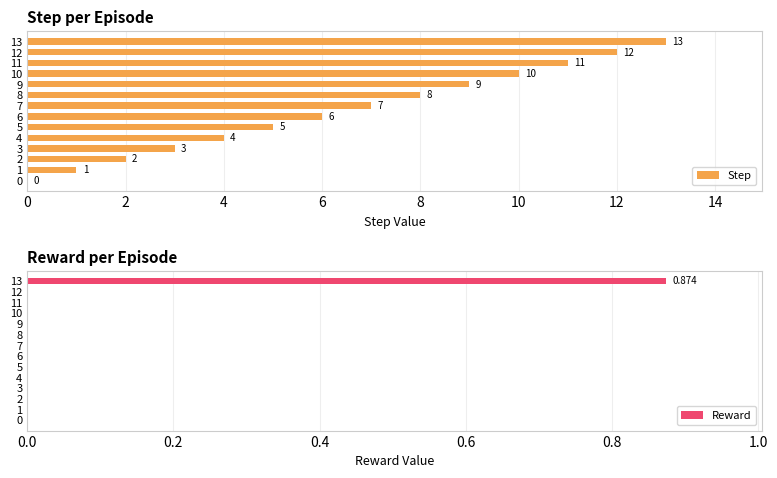

How many bars are there in total?

28